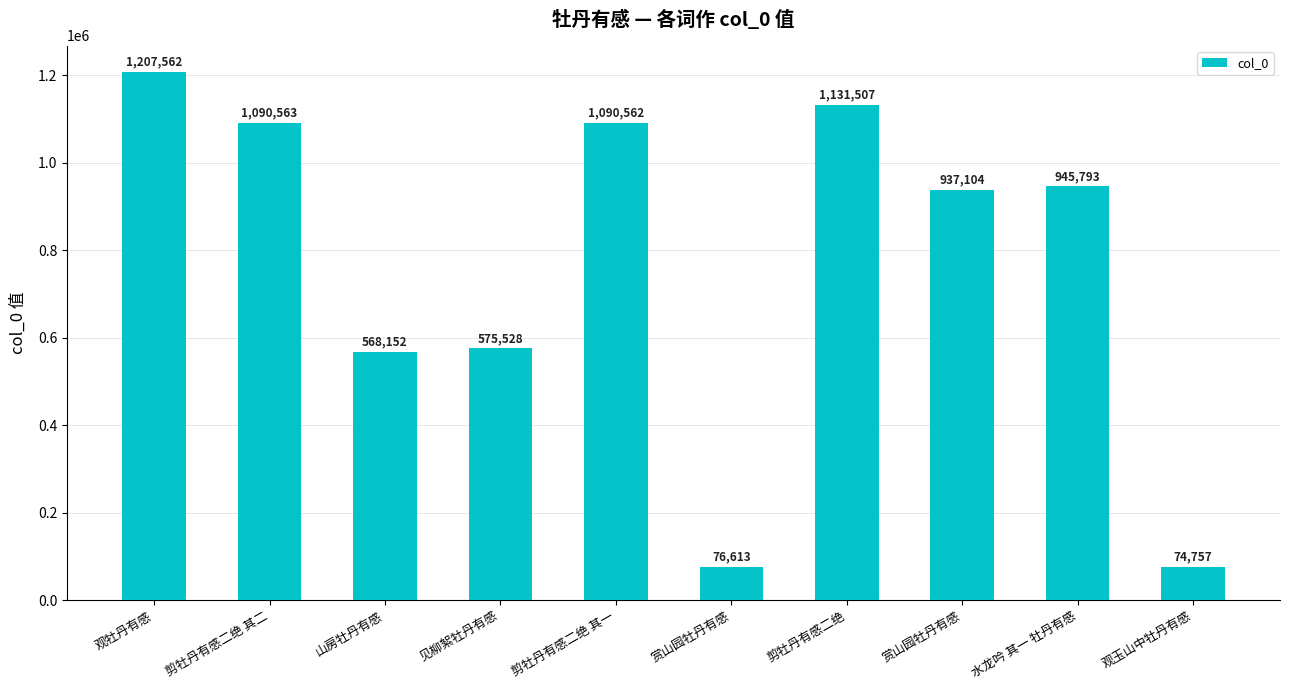

True or false: the data shows 1955452 at 剪牡丹有感二绝.

False